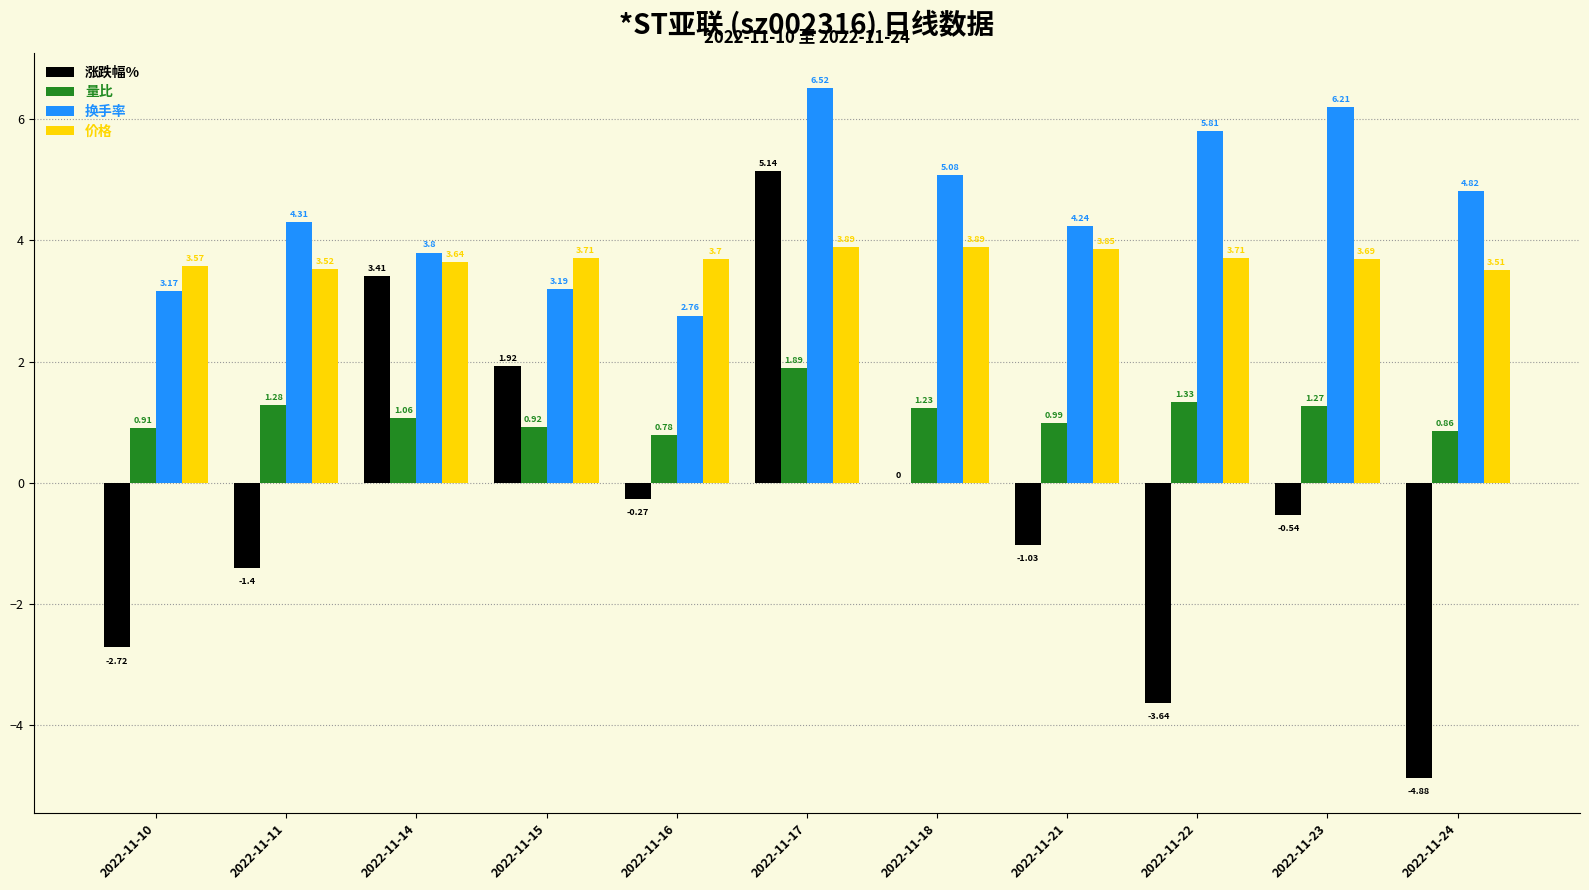

How many groups of bars are there?

11